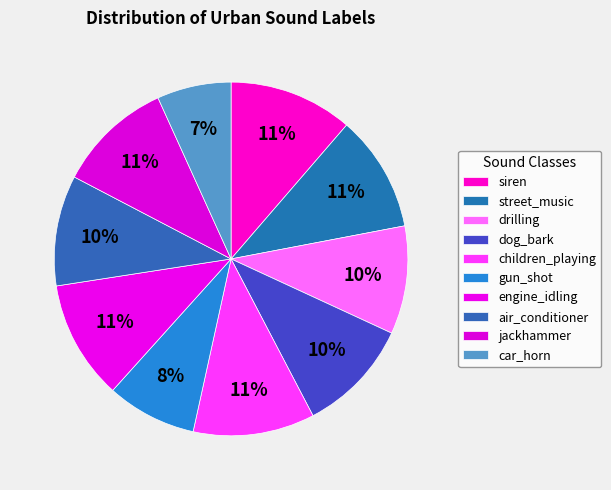

Is it true that children_playing is 11% of the pie?

True